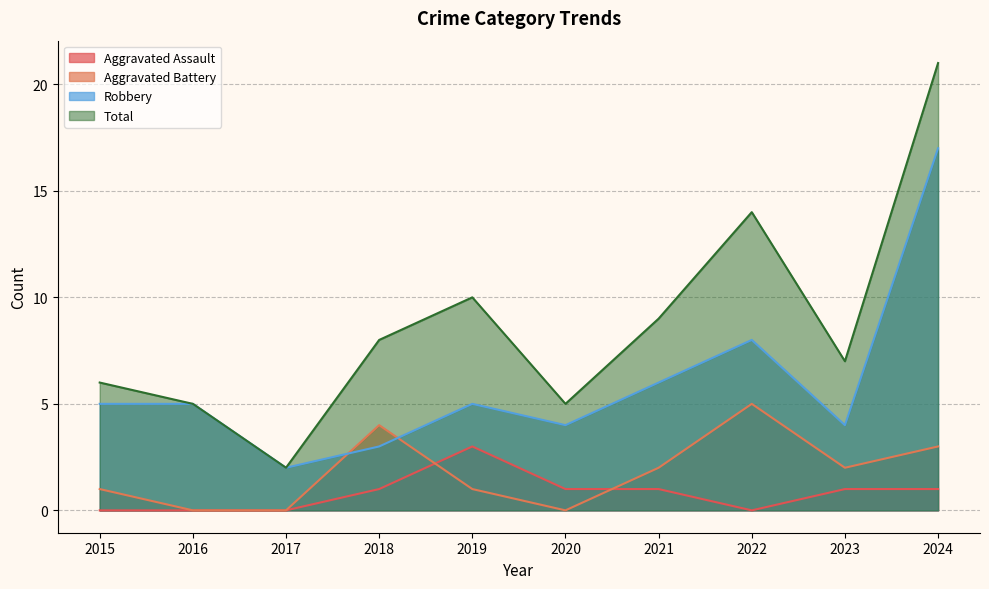

What is the maximum value shown in the chart?

21